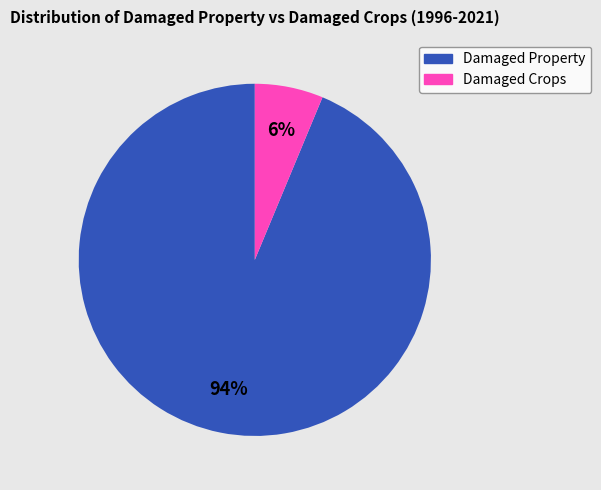

Between Damaged Property and Damaged Crops, which is larger?

Damaged Property